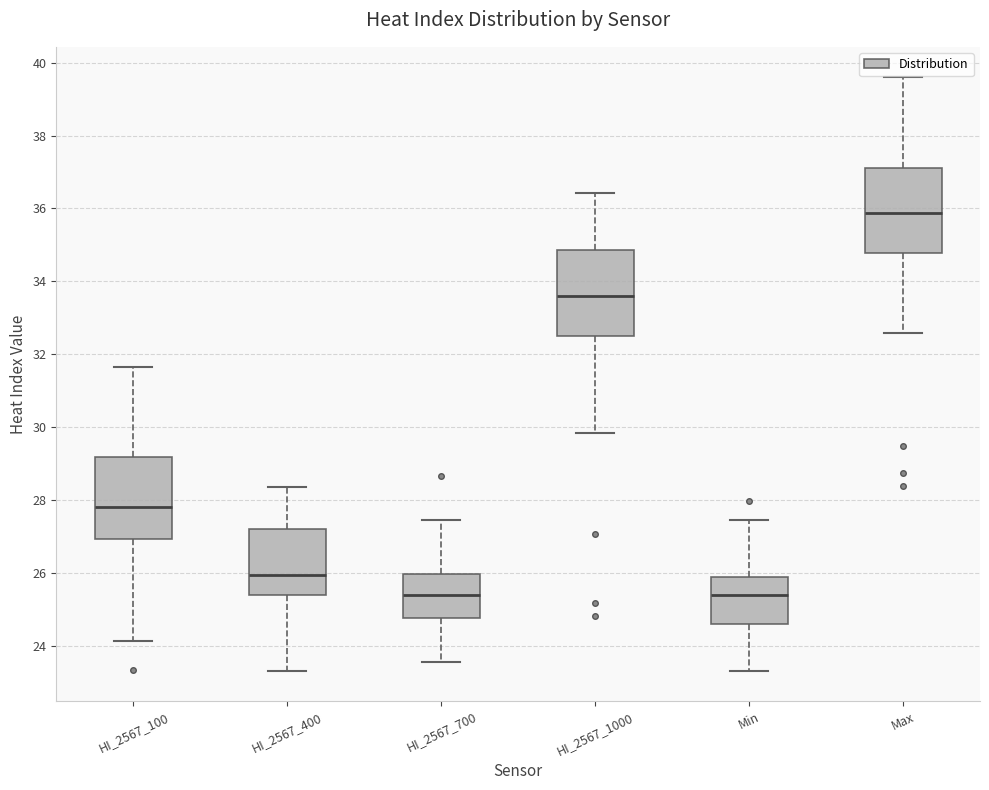

Where does the upper whisker of the box for Max end on the y-axis? The values are not printed on the chart, so give them approximately, as read against the axis.

39.6